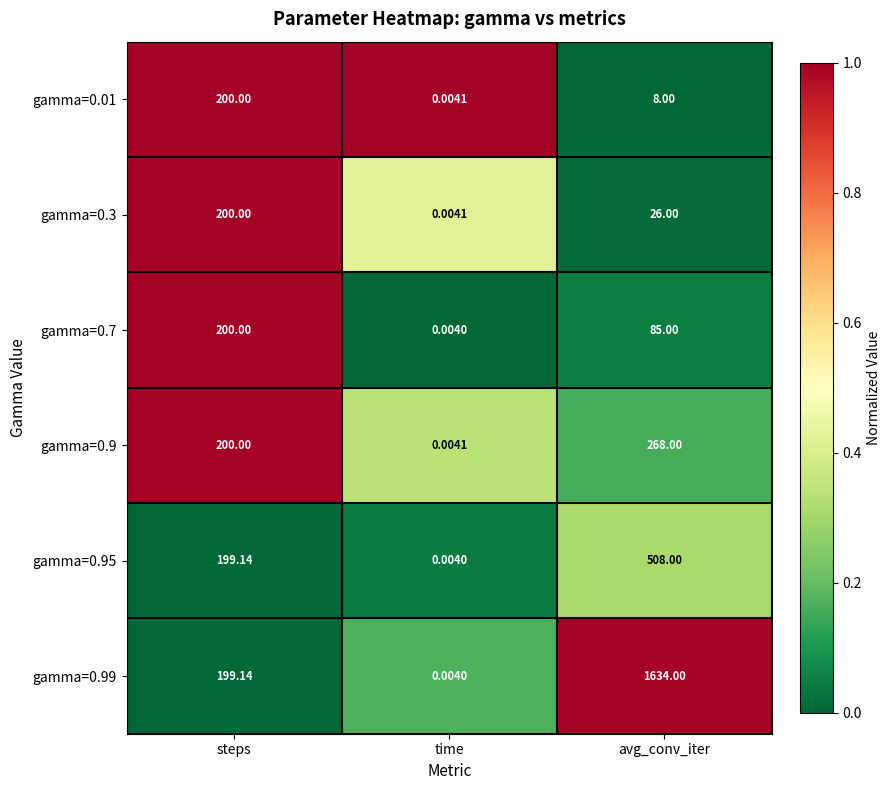

List the labels in order of gamma=0.95 value, largest first.

avg_conv_iter, steps, time